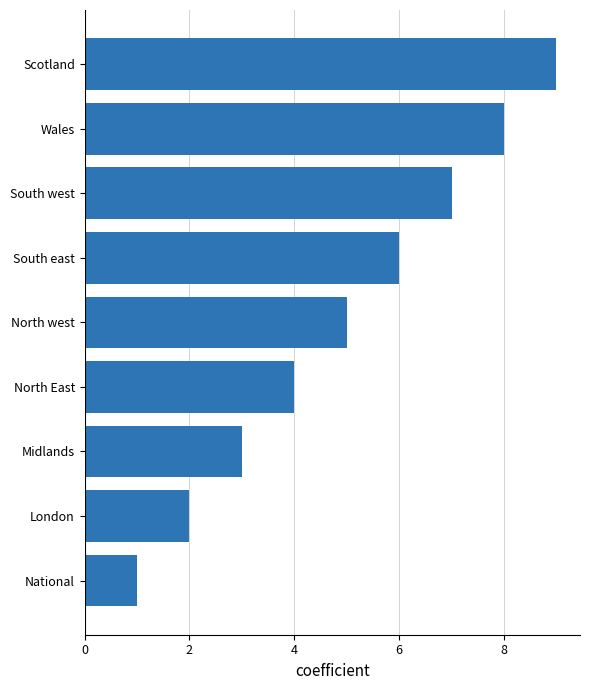

True or false: the data shows 4 at North East.

True